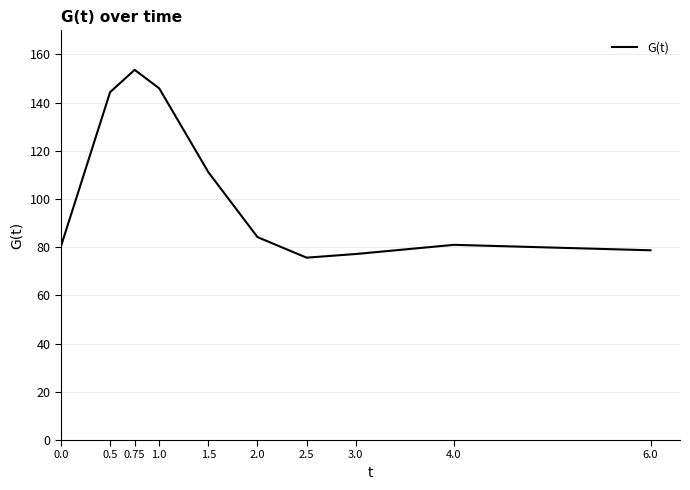

What position from the left is 2.0?

6